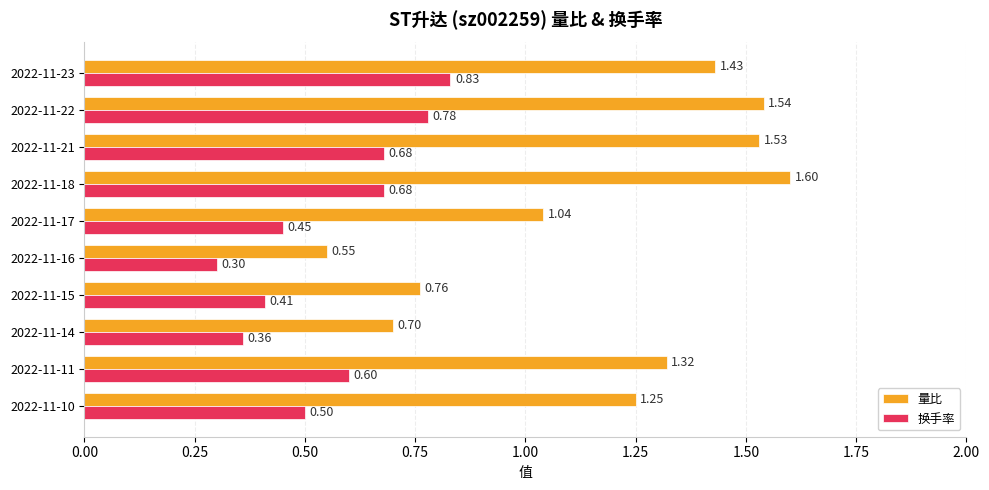

What is the spread (max minus min) of values at 2022-11-17?

0.6